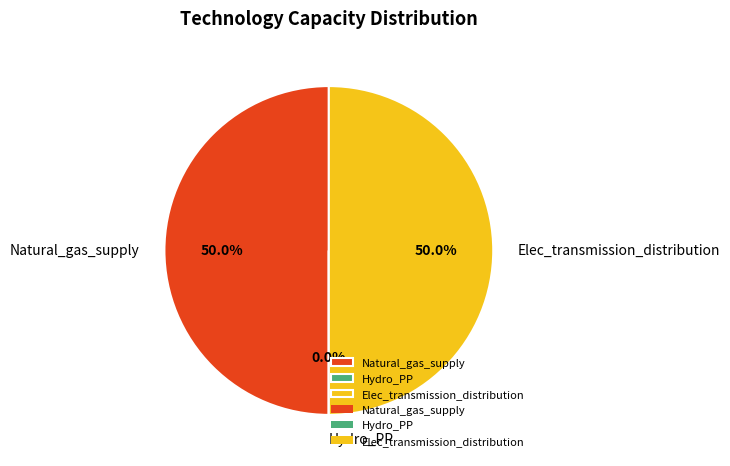

What portion of the pie excludes Natural_gas_supply?

50.0%